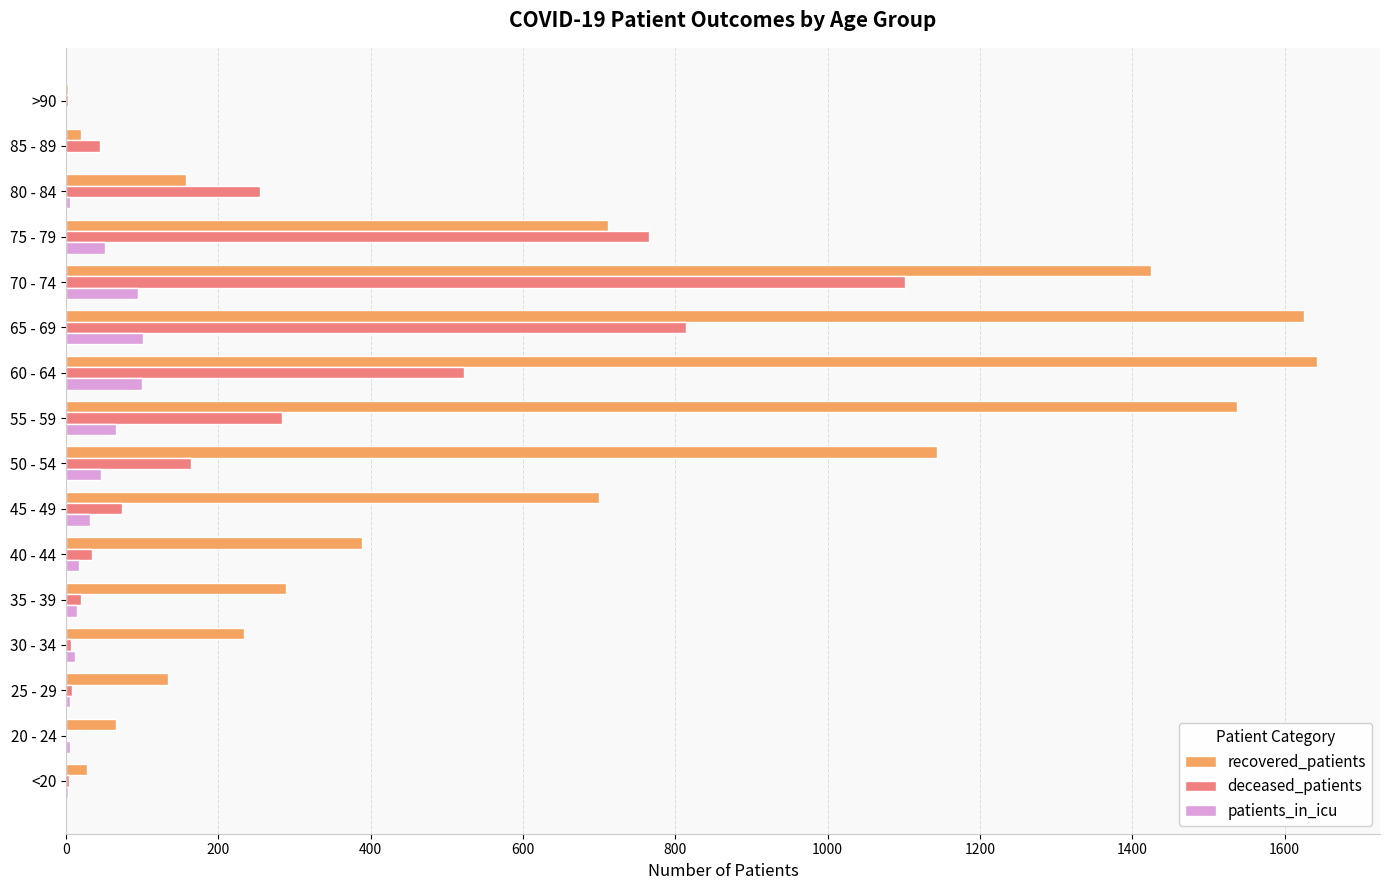

Where is deceased_patients nearest to the value 551?

60 - 64